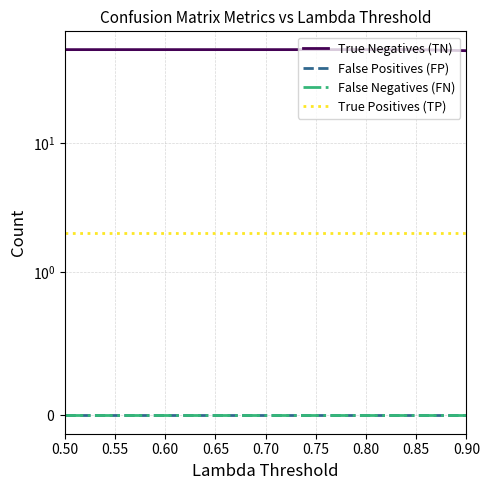

True or false: True Positives (TP) has a value of 2 at 0.65.

True